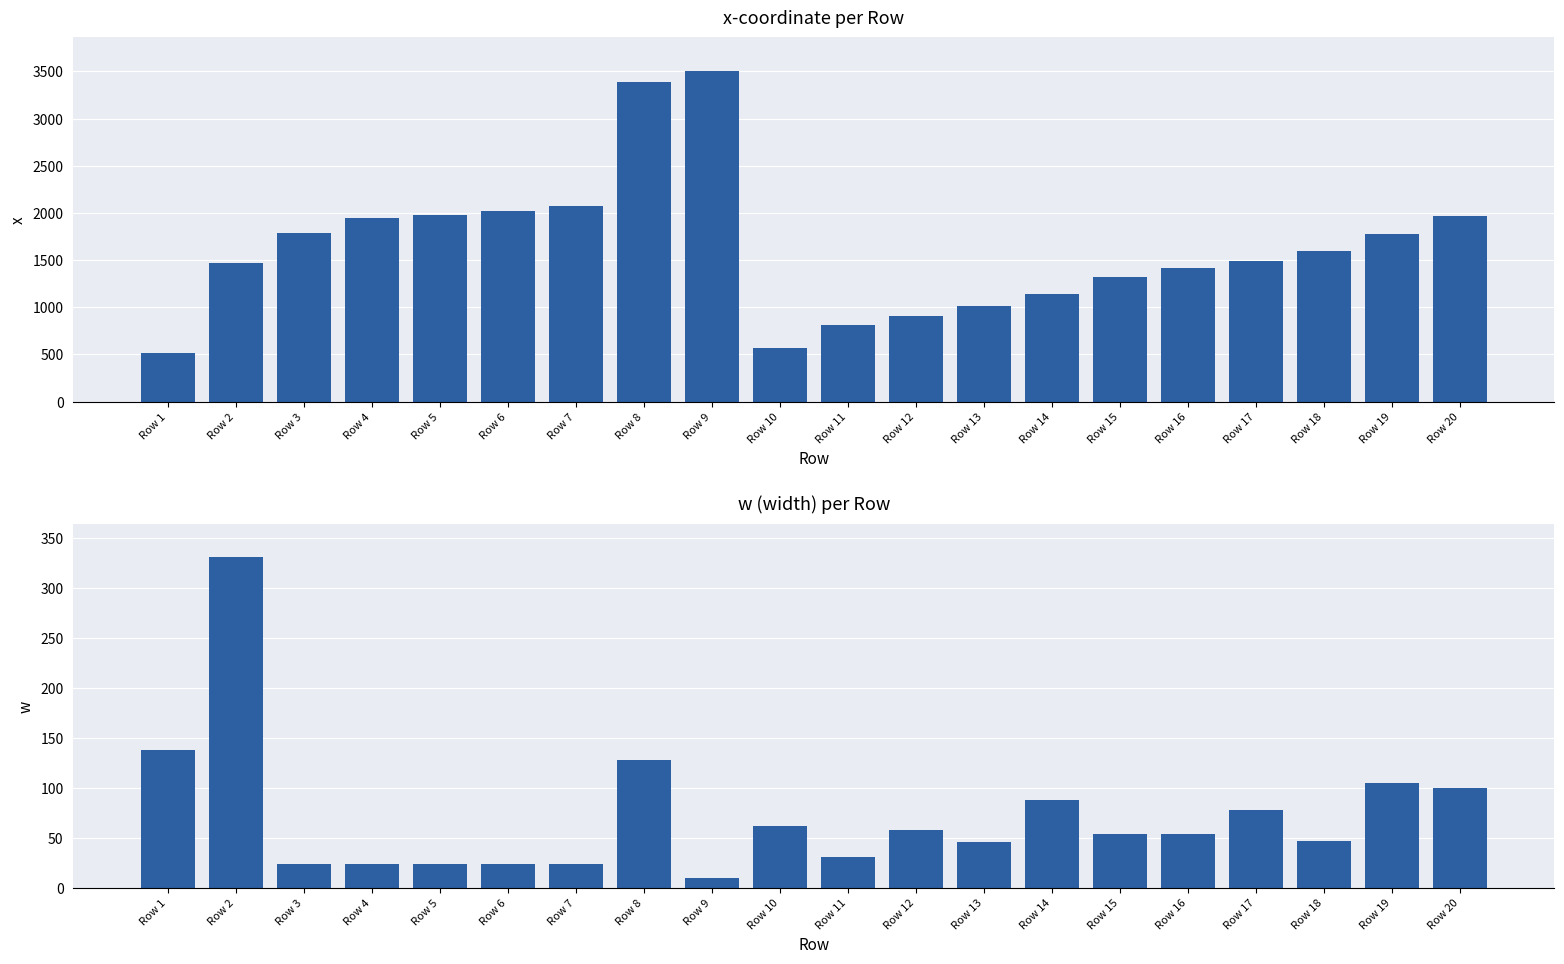

How many bars are there in each group?

2